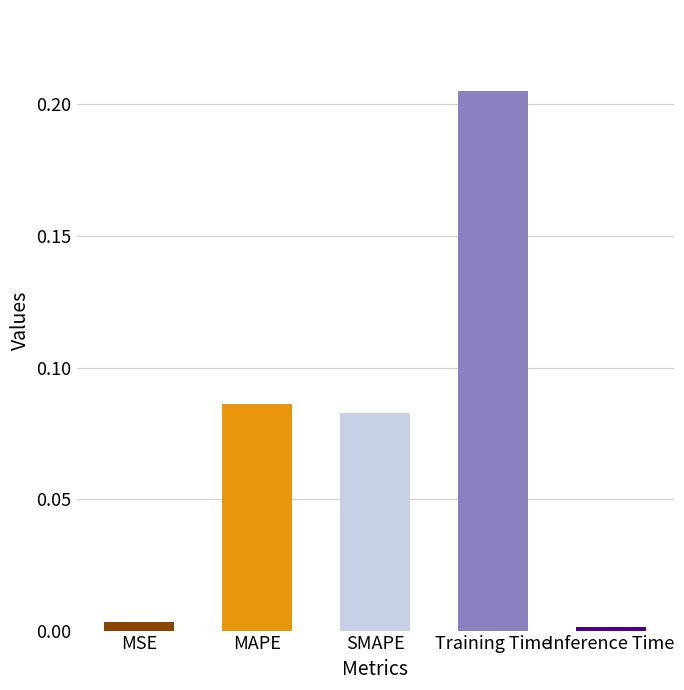

Is it true that the value at MSE is 0.0?

True